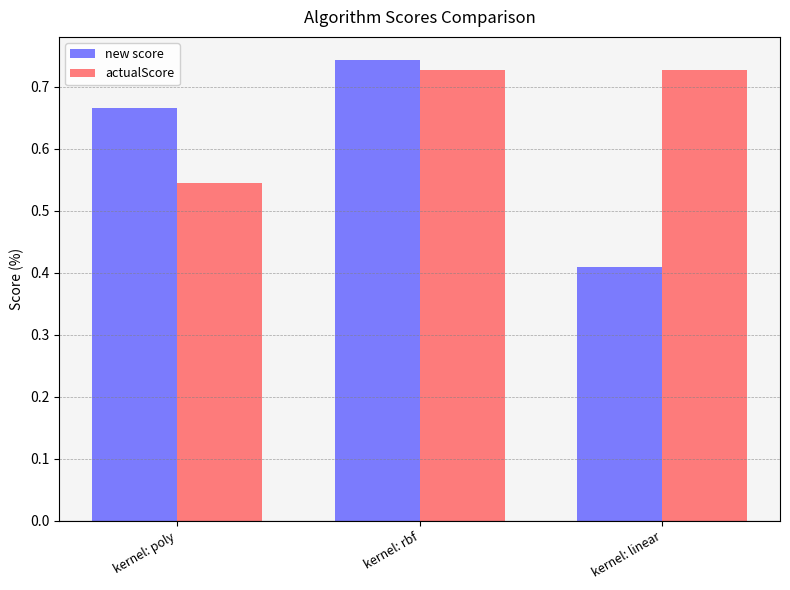

What is the difference between the maximum and minimum values in the new score series?

0.3